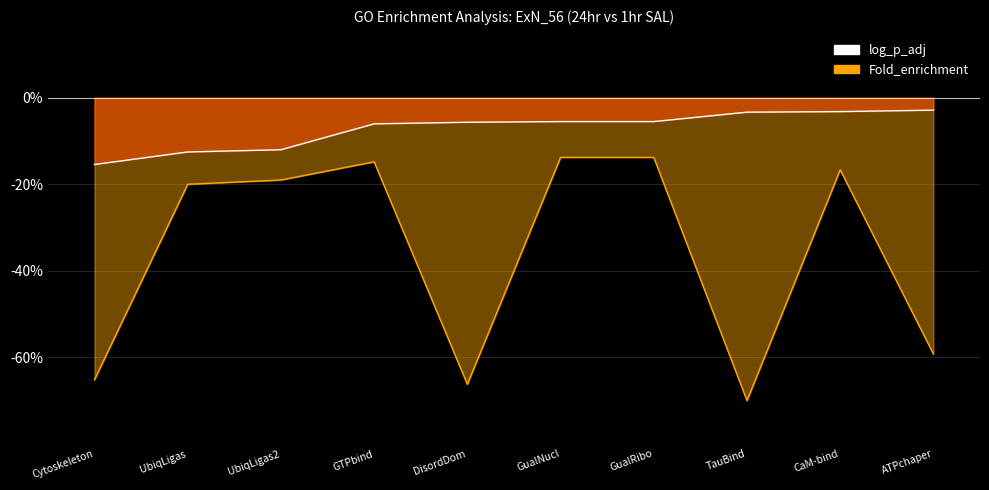

How many series are shown in this chart?

2